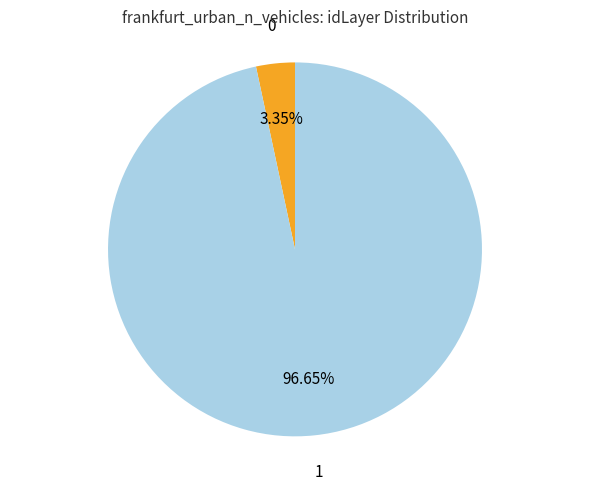

To the nearest percent, what is the difference between the largest and smallest slice percentages?

93%